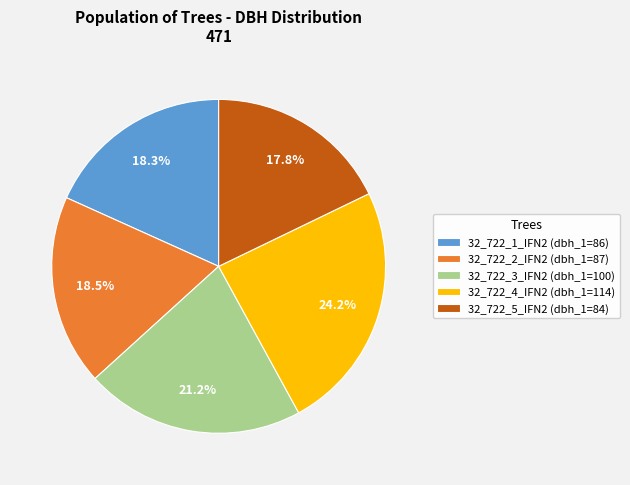

What is the ratio of the value at 32_722_1_IFN2 to the value at 32_722_5_IFN2?

1.0